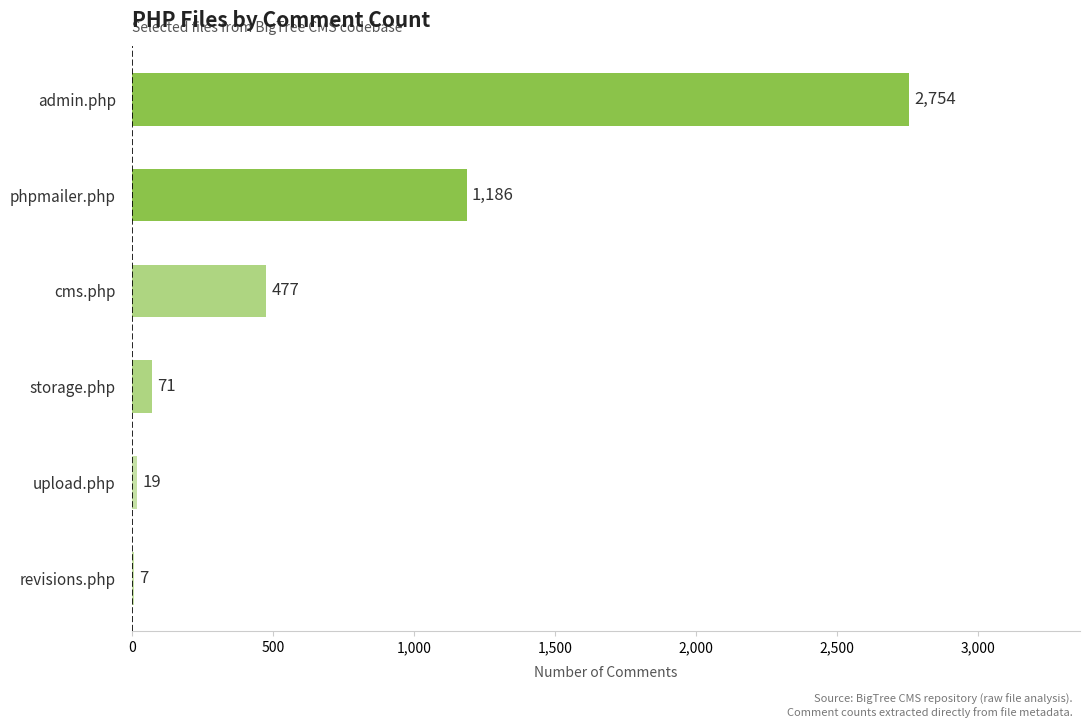

How many series are shown in this chart?

1